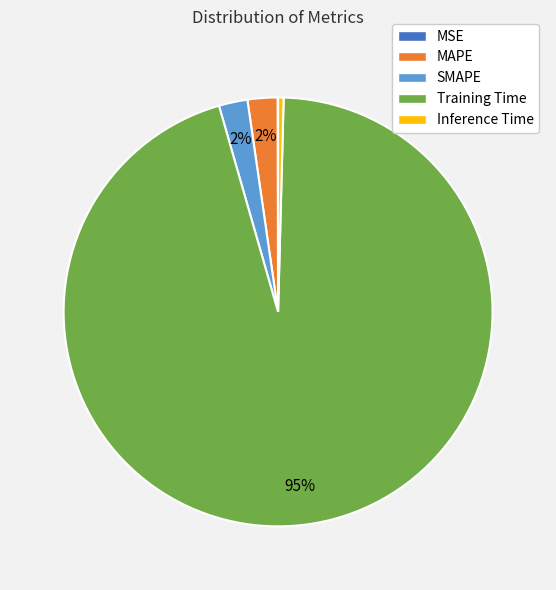

True or false: Training Time accounts for 88% of the total.

False